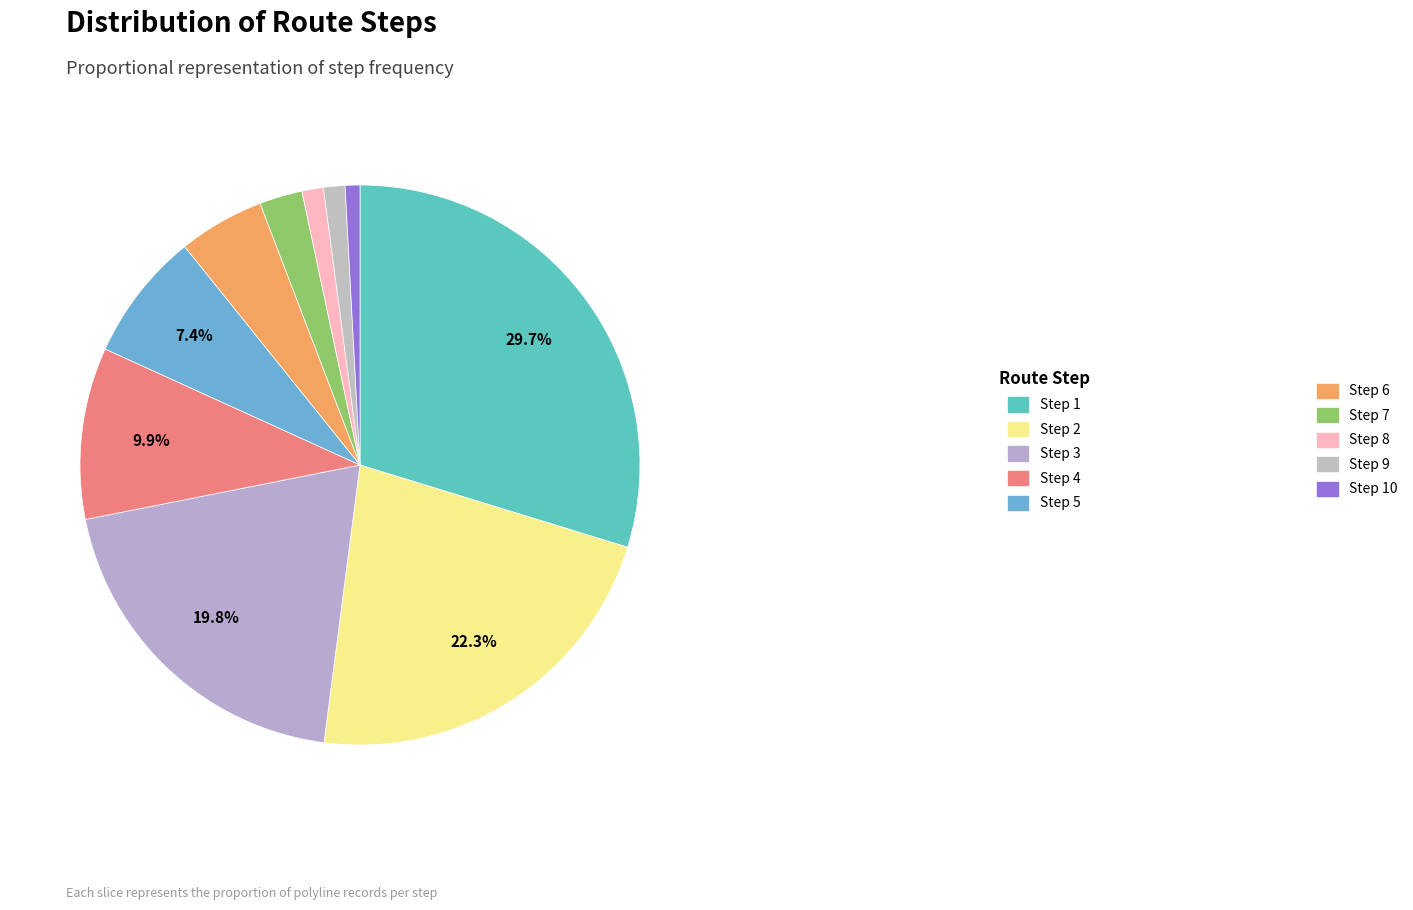

Is there a majority slice in this chart?

No